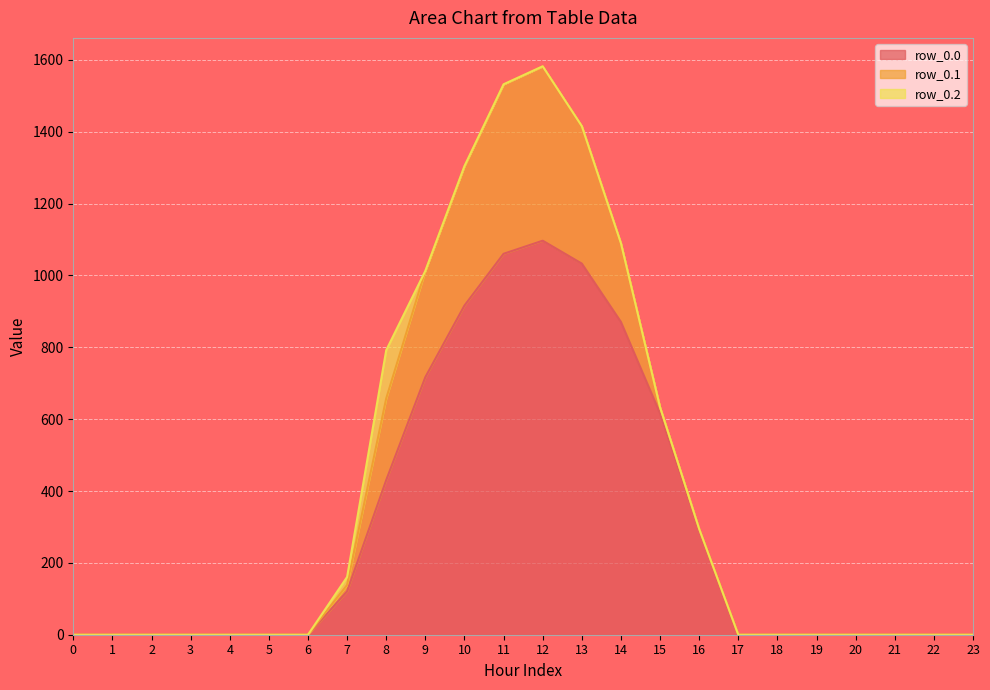

How many intersections are there between row_0.2 and row_0.1?

1